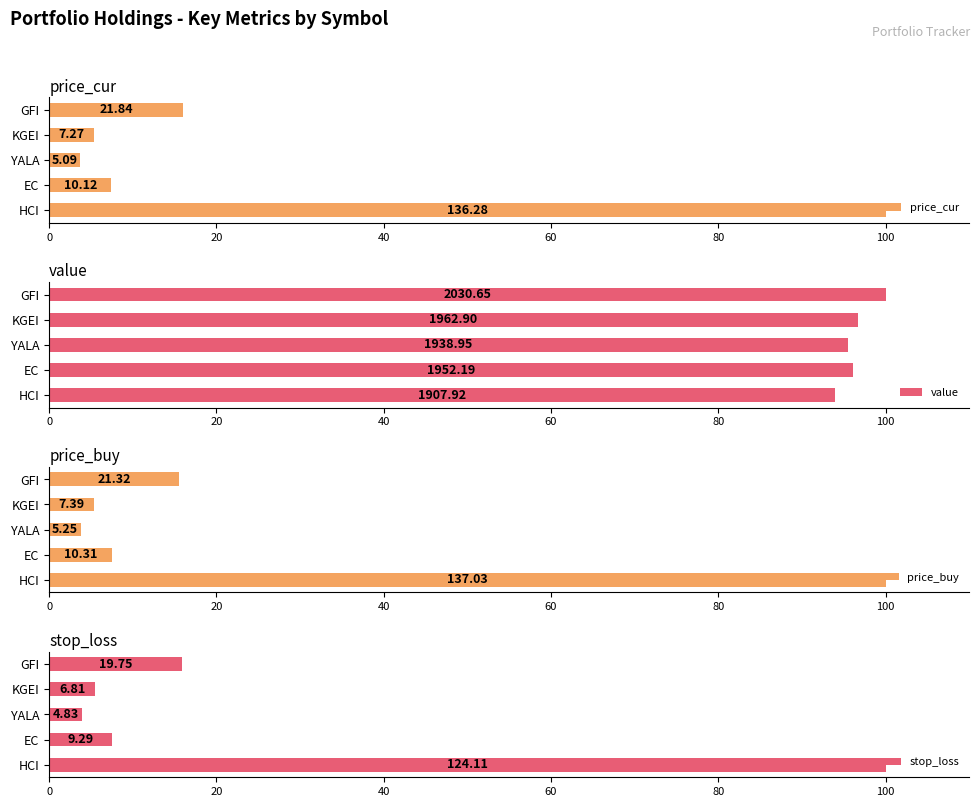

How many data points in price_buy are less than 7?

2